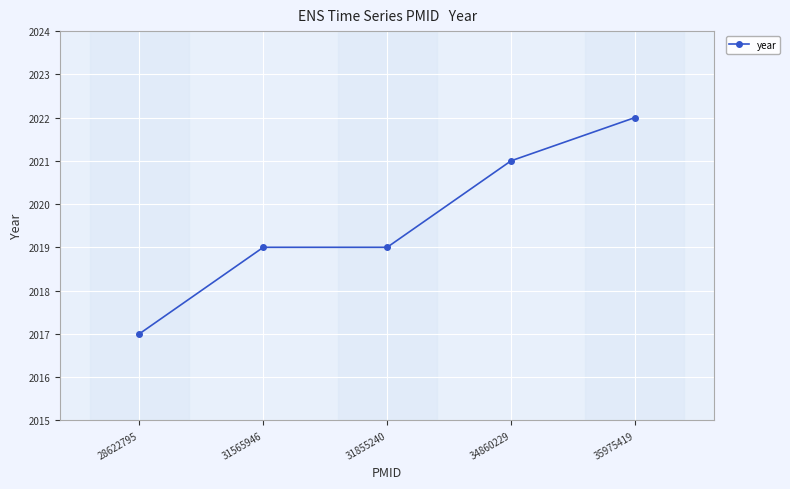

What is the change in value from 28622795 to 31565946?

+2